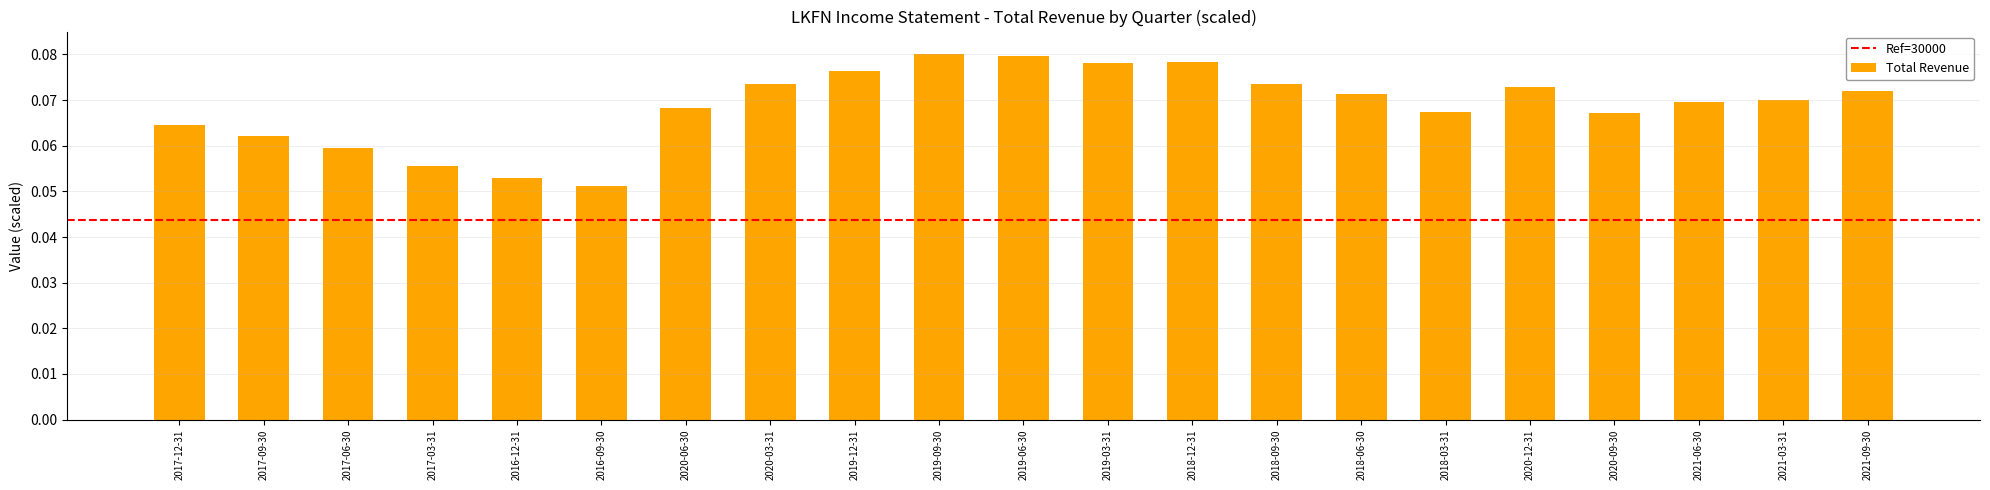

Where is the data nearest to the value 0?

2016-09-30